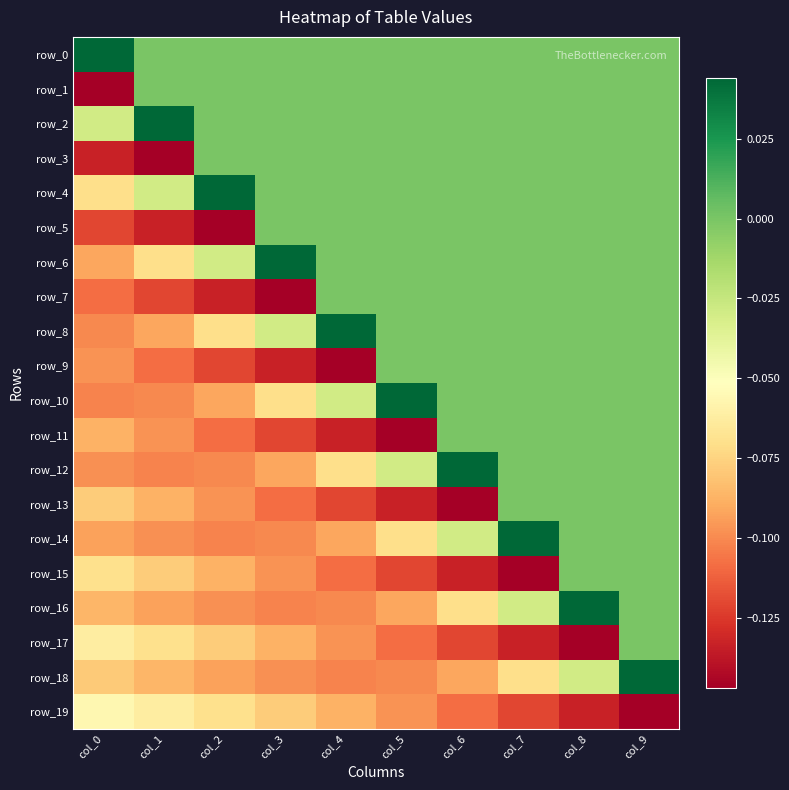

Is it true that row_19 equals -0.1 at col_4?

True